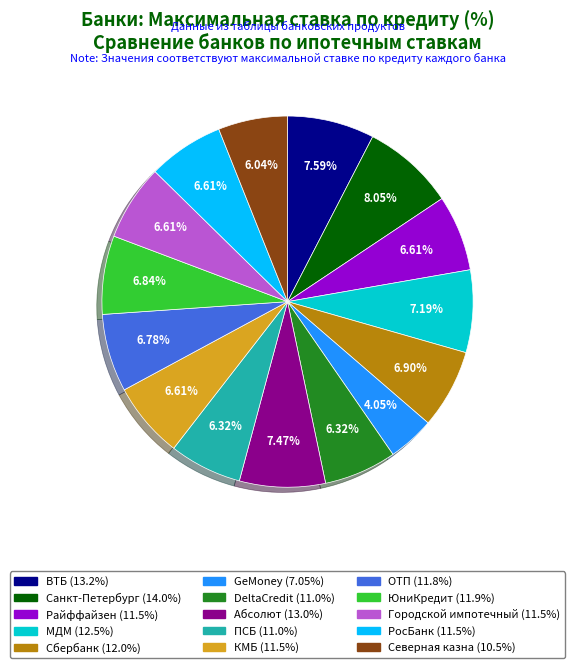

To the nearest percent, what is the combined percentage of РосБанк and МДМ?

14%